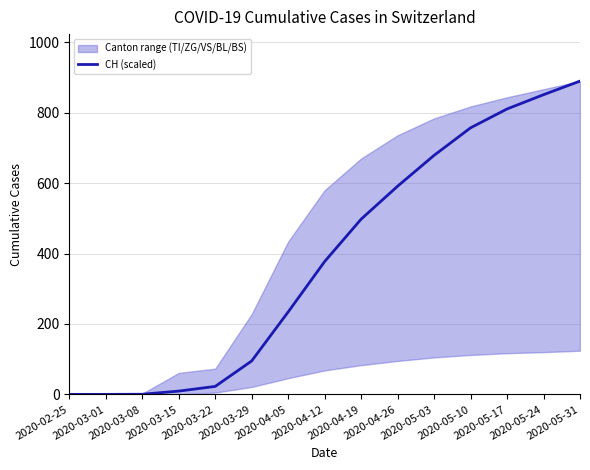

List the labels in order of value, smallest first.

2020-02-25, 2020-03-01, 2020-03-08, 2020-03-15, 2020-03-22, 2020-03-29, 2020-04-05, 2020-04-12, 2020-04-19, 2020-04-26, 2020-05-03, 2020-05-10, 2020-05-17, 2020-05-24, 2020-05-31